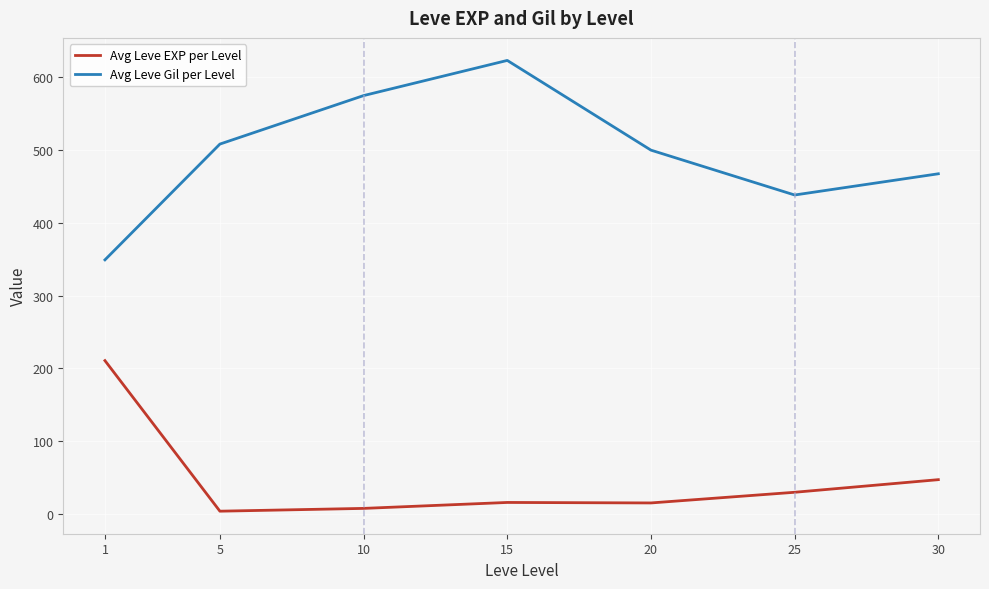

What is the difference between the Avg Leve Gil per Level values at 5 and 15?

115.0